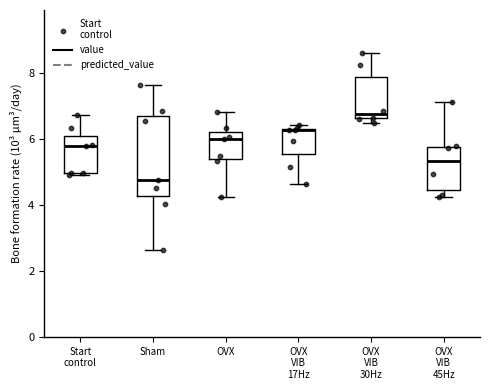

Reading left to right, read every box against the y-axis: the position of its median line, the range the box covers, and the ends of its whiskers. The values are not printed on the chart, so give them approximately, as read against the axis.

Start control: median 5.8, box 5.0 to 6.0, whiskers 5.0 to 6.8
Sham: median 4.8, box 4.2 to 6.6, whiskers 2.6 to 7.6
OVX: median 6.0, box 5.4 to 6.2, whiskers 4.2 to 6.8
OVX VIB 17Hz: median 6.2 (drawn on the box's upper edge), box 5.6 to 6.4, whiskers 4.6 to 6.4 (just above the box's upper edge)
OVX VIB 30Hz: median 6.8, box 6.6 to 7.8, whiskers 6.4 to 8.6
OVX VIB 45Hz: median 5.4, box 4.4 to 5.8, whiskers 4.2 to 7.2